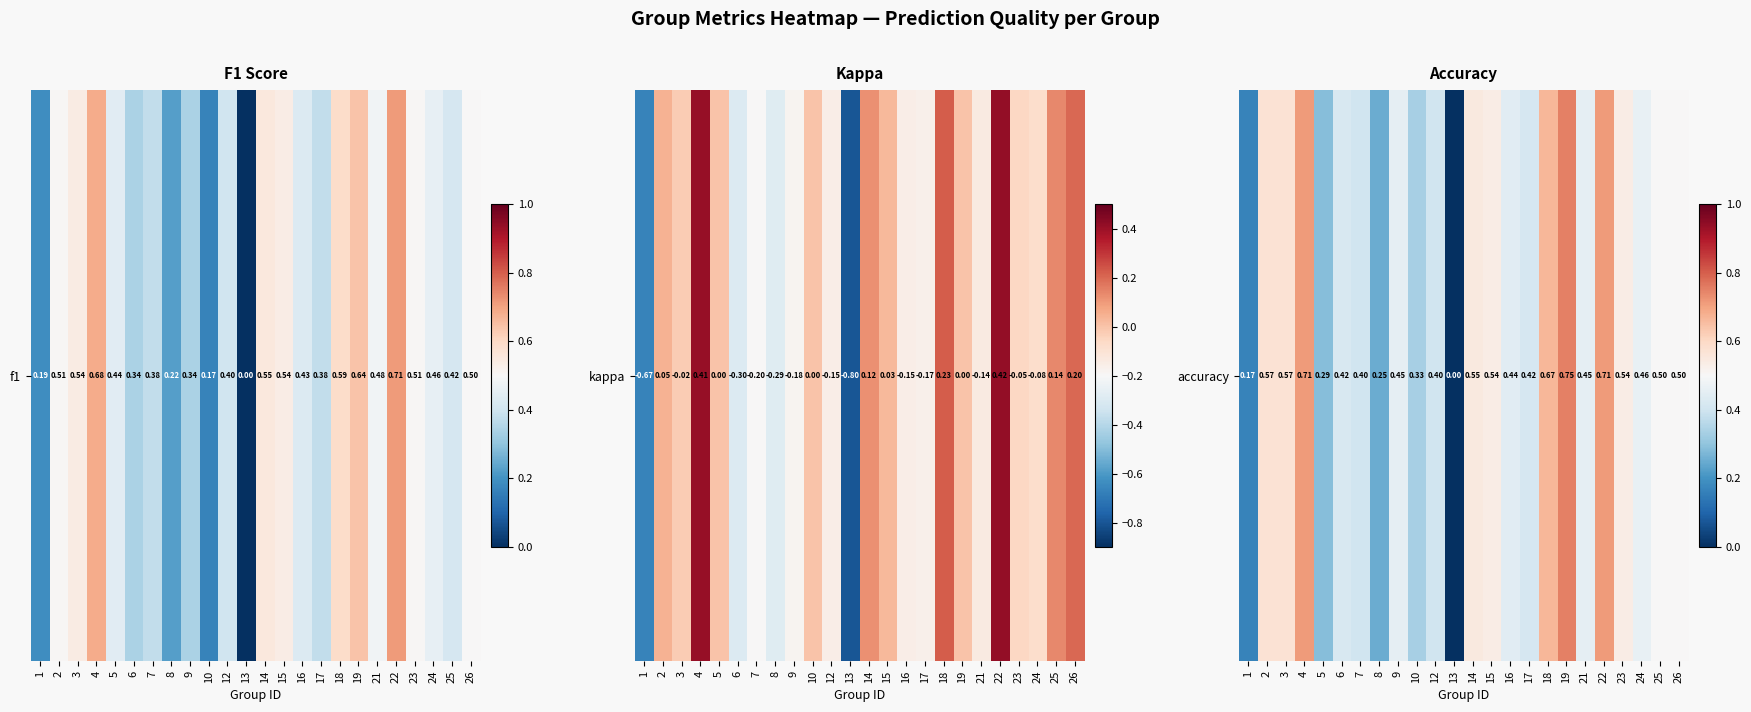

How many values are above zero?

23